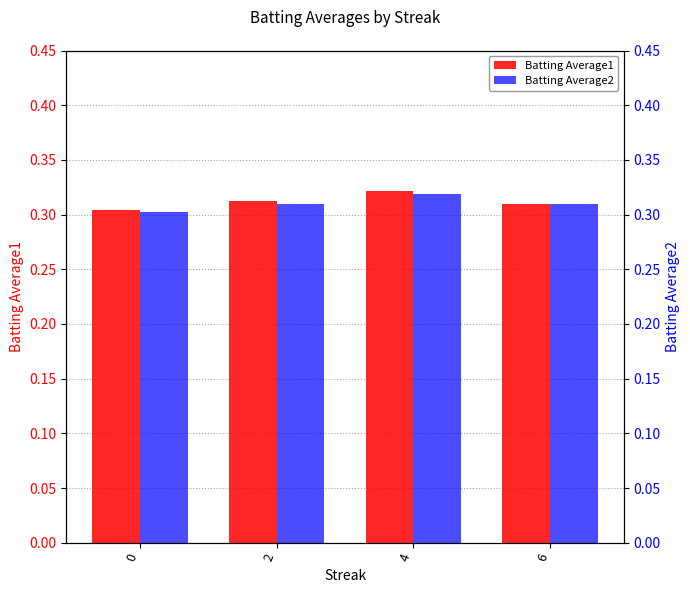

The value of Batting Average1 at 4 is 0.5. True or false?

False